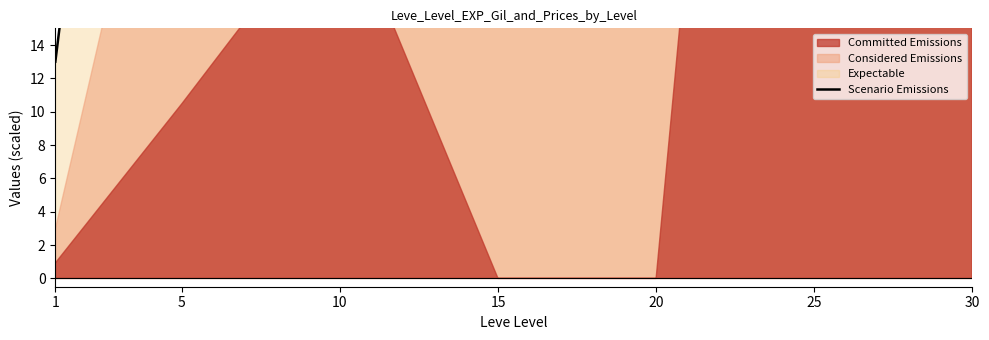

The value at 5 is 132.0. True or false?

False